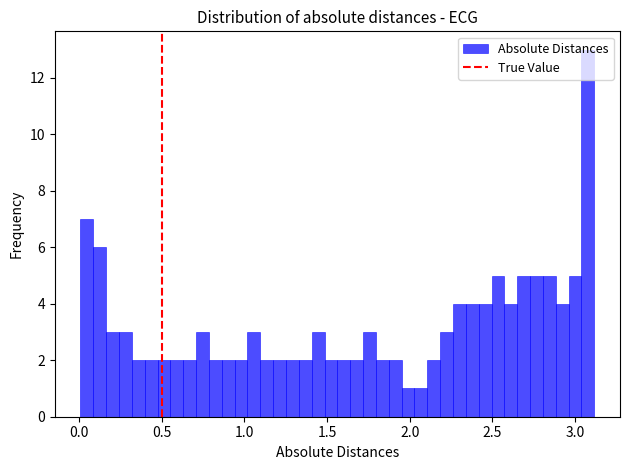

Read against the x-axis, roughly where is the centre of the tallest bar?

3.10